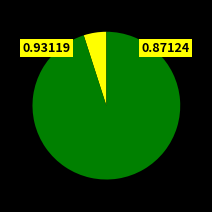

Does any single category account for the majority?

Yes